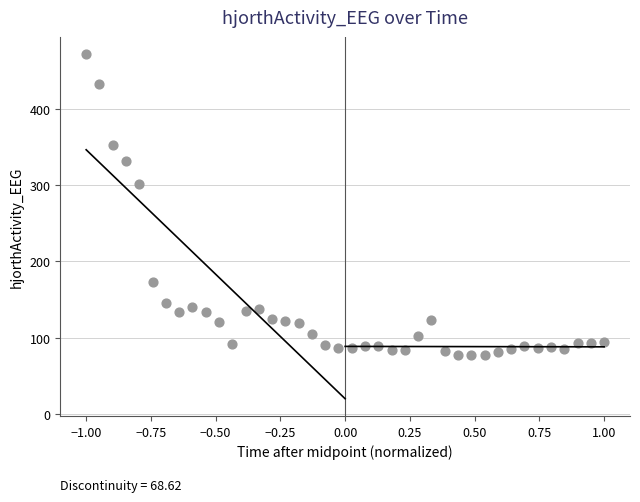

What Y value in the scatter plot is closest to 274?

300.9